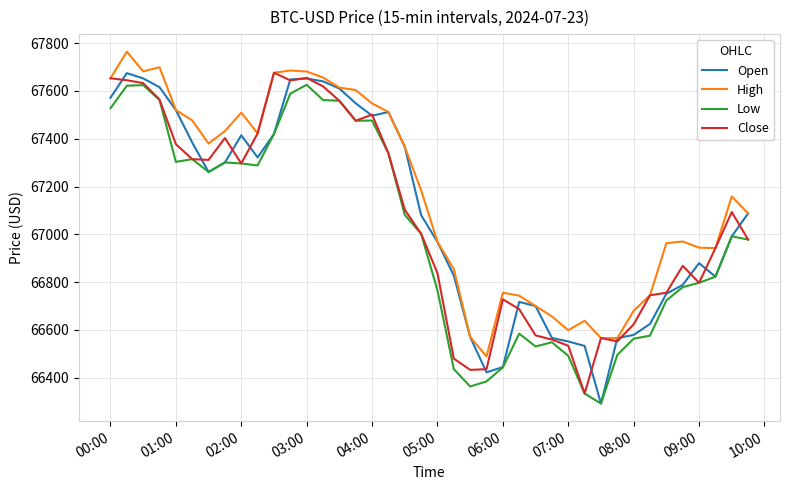

What is the minimum value for Low?

66292.2